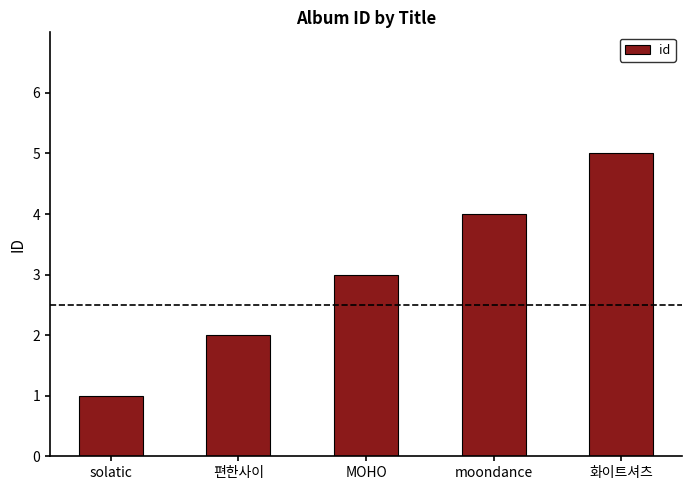

Approximately how many times larger is the value at 편한사이 compared to 화이트셔츠?

0.4